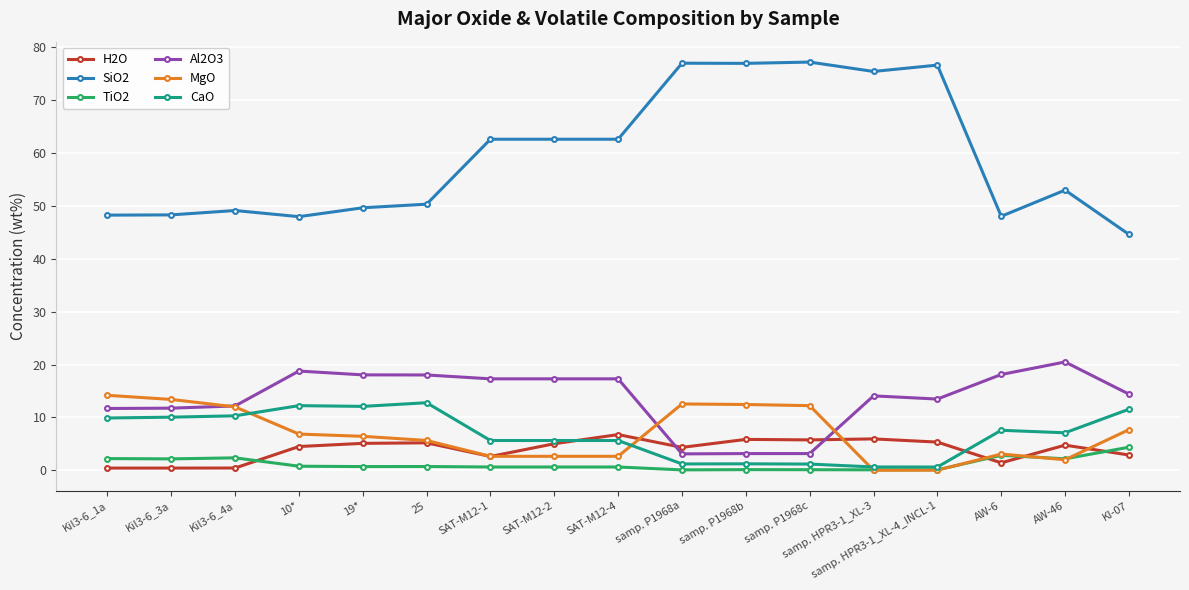

At which label does SiO2 reach its minimum?

KI-07